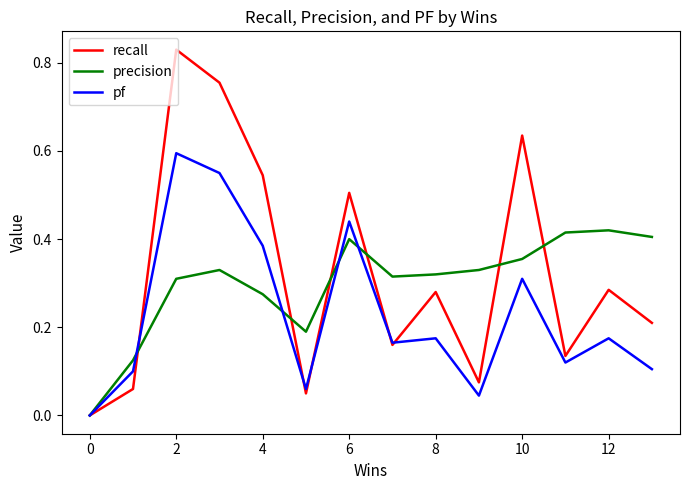

Rank the series by their maximum value, from lowest to highest.

precision, pf, recall